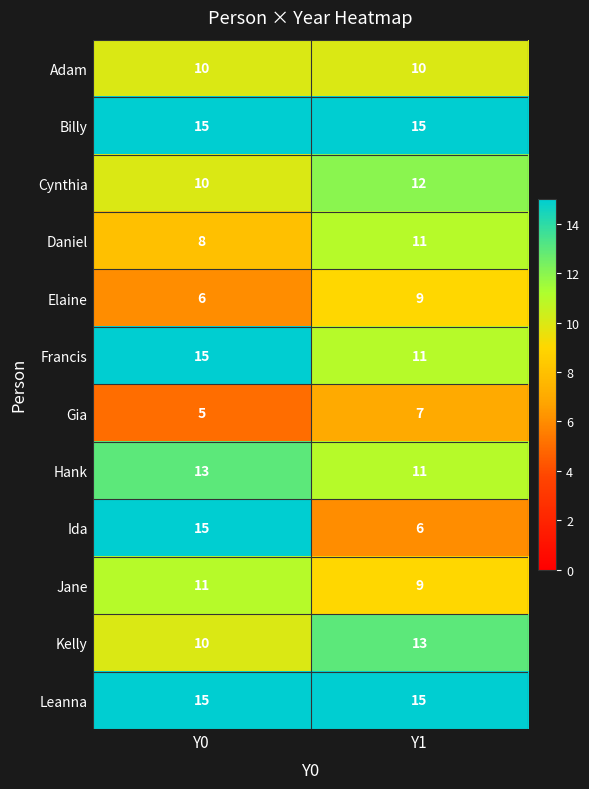

What is the sum of the Ida values at Y1 and Y0?

21